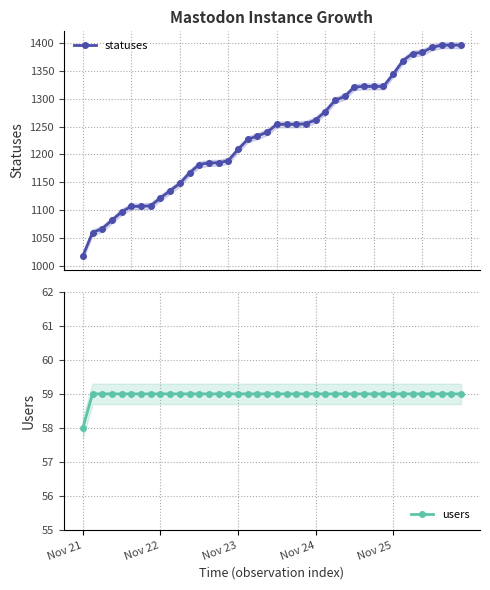

What is the maximum value for statuses?

1396